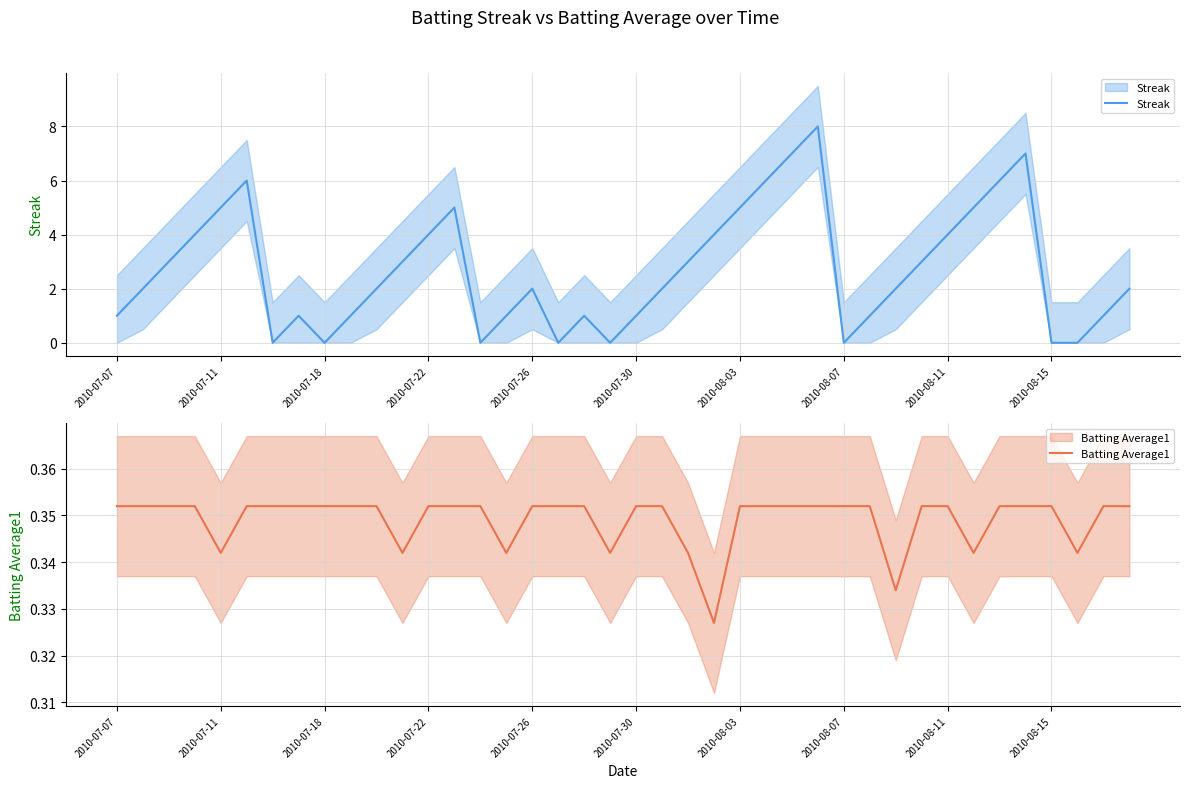

True or false: Batting Average1 and Streak intersect in this chart.

True